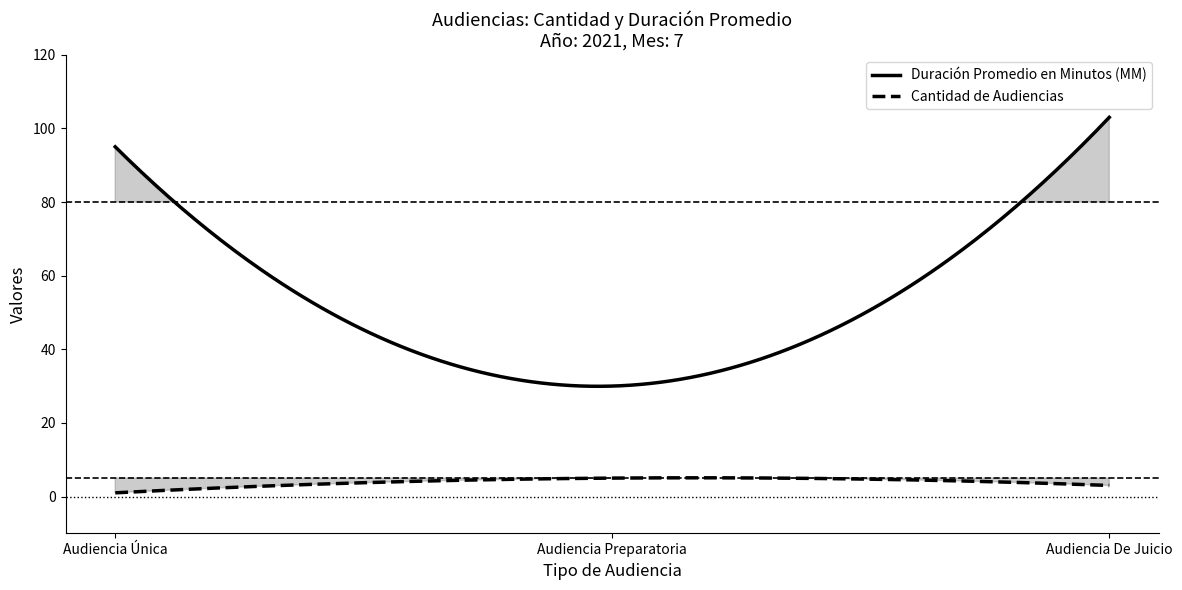

Between Audiencia Preparatoria and Audiencia De Juicio, which series saw the biggest shift?

Duración Promedio en Minutos (MM)